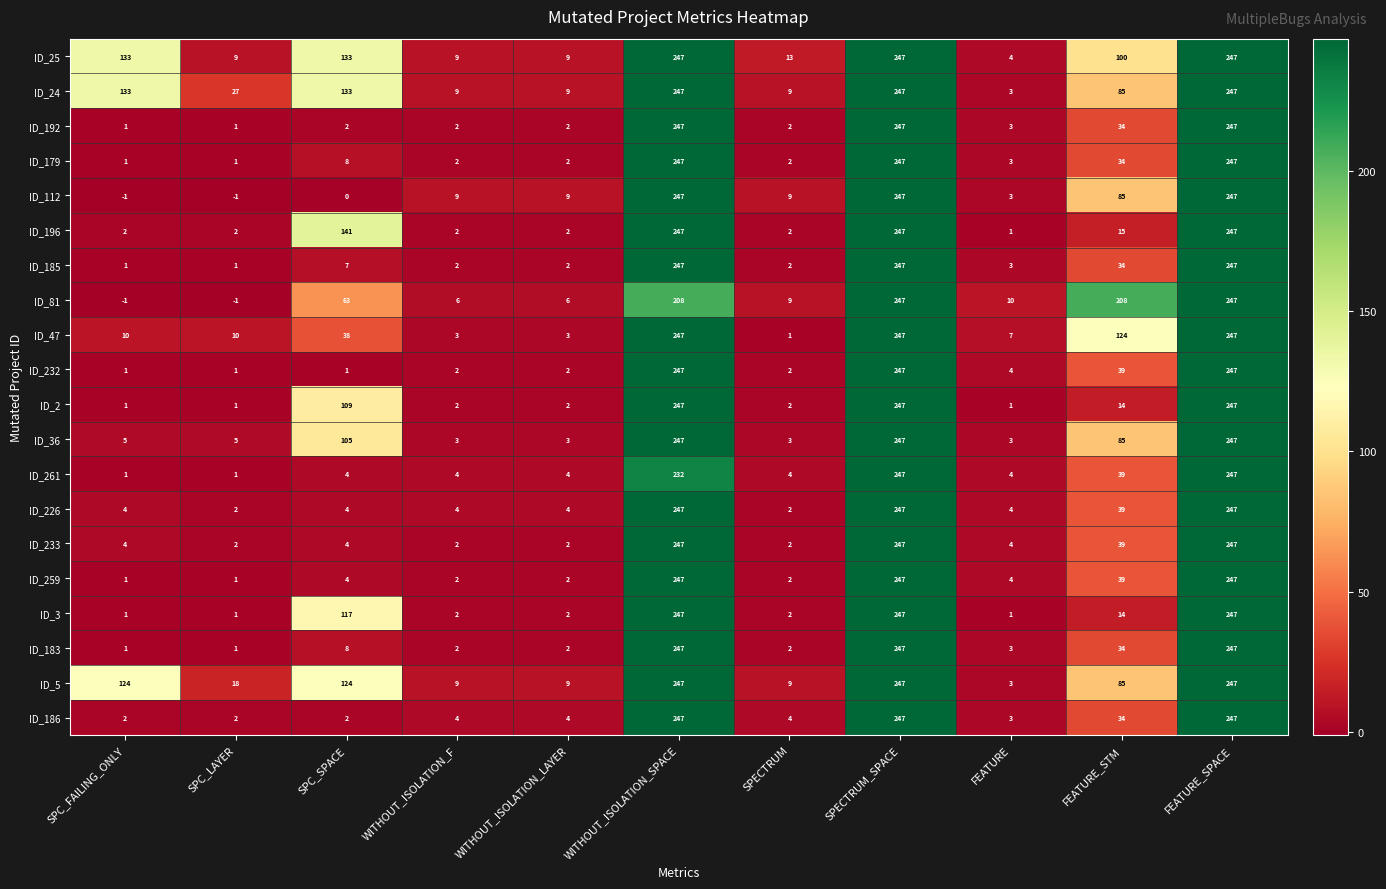

What is the spread (max minus min) of values at SPC_LAYER?

28